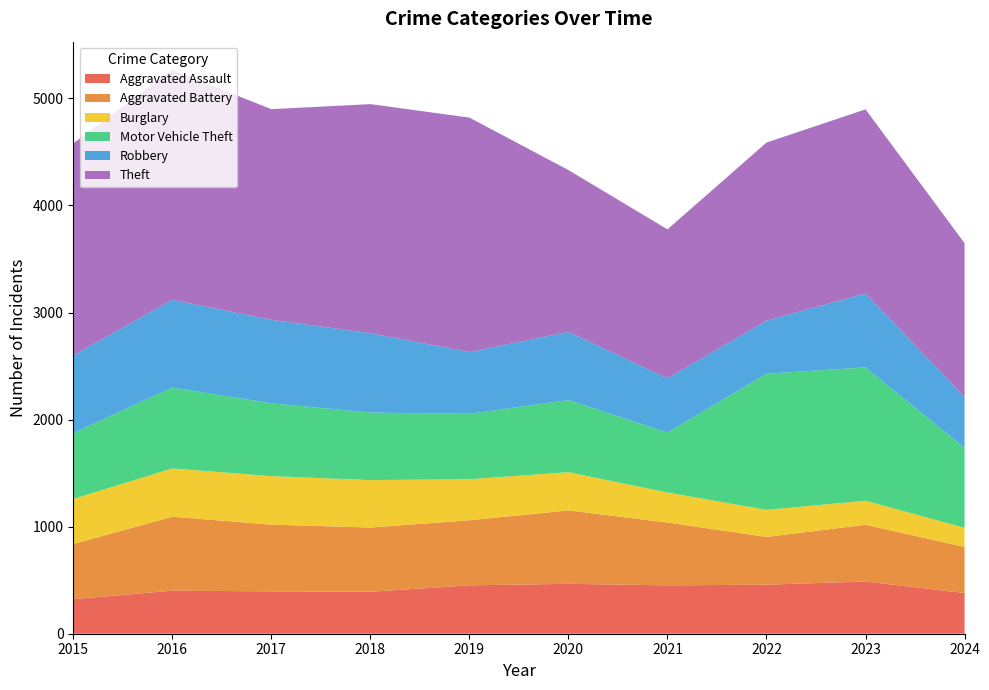

Reading left to right, what are all the values shown in this chart?

Aggravated Assault: 2015=323	2016=402	2017=396	2018=392	2019=452	2020=466	2021=452	2022=458	2023=488	2024=380
Aggravated Battery: 2015=515	2016=691	2017=623	2018=600	2019=608	2020=686	2021=587	2022=446	2023=530	2024=430
Burglary: 2015=421	2016=451	2017=453	2018=443	2019=383	2020=357	2021=280	2022=253	2023=224	2024=179
Motor Vehicle Theft: 2015=614	2016=756	2017=680	2018=631	2019=611	2020=673	2021=560	2022=1272	2023=1246	2024=747
Robbery: 2015=726	2016=819	2017=780	2018=741	2019=577	2020=637	2021=506	2022=495	2023=690	2024=475
Theft: 2015=1981	2016=2148	2017=1968	2018=2140	2019=2190	2020=1512	2021=1392	2022=1664	2023=1720	2024=1437